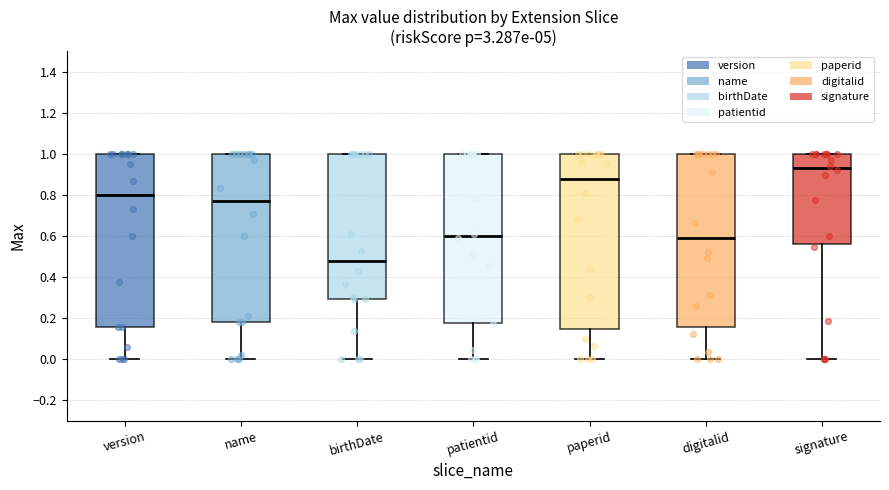

Where does the lower whisker of the box for digitalid end on the y-axis? The values are not printed on the chart, so give them approximately, as read against the axis.

0.00